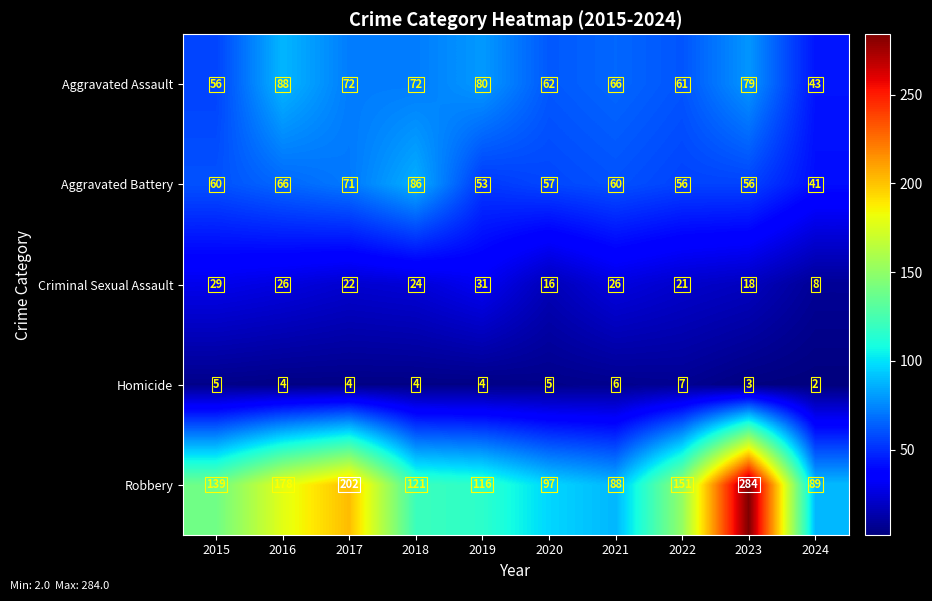

What is the difference between the maximum and minimum values in the Robbery series?

196